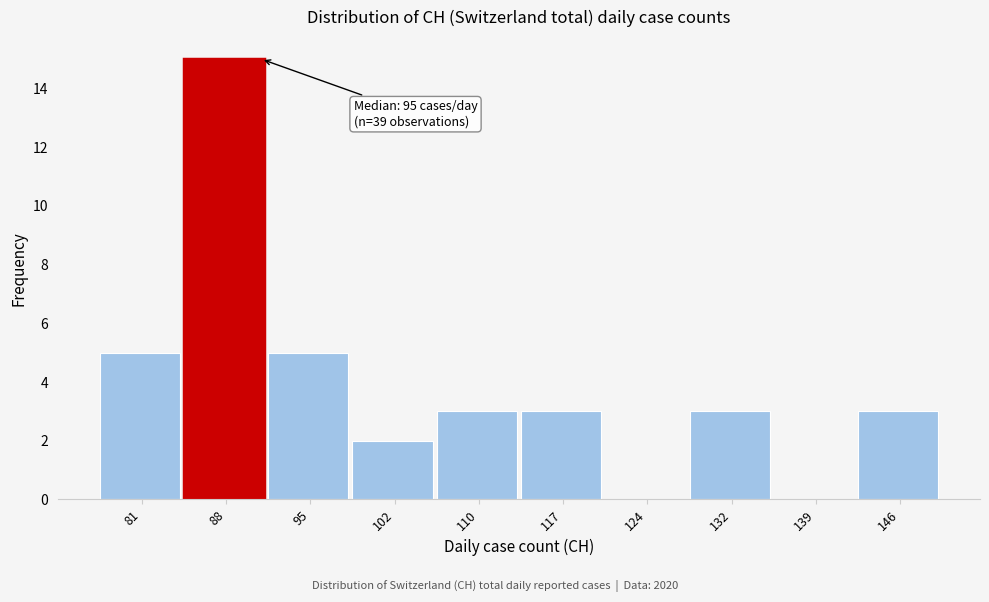

Reading right to left, transcribe all the data shown in this chart.

146=3	139=0	132=3	124=0	117=3	110=3	102=2	95=5	88=15	81=5